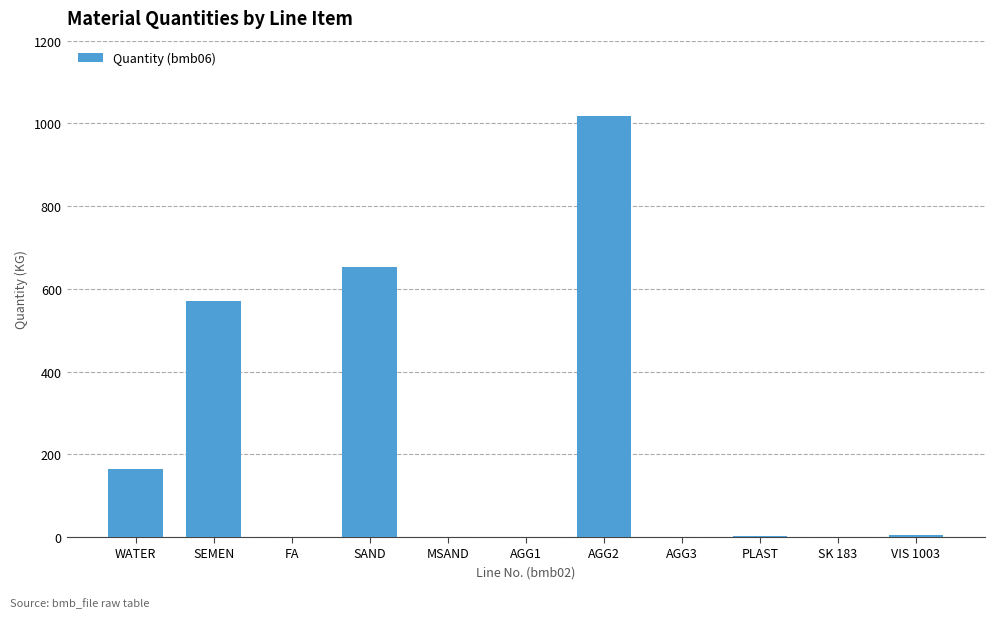

What is the change in value from SAND to SK 183?

-653.0